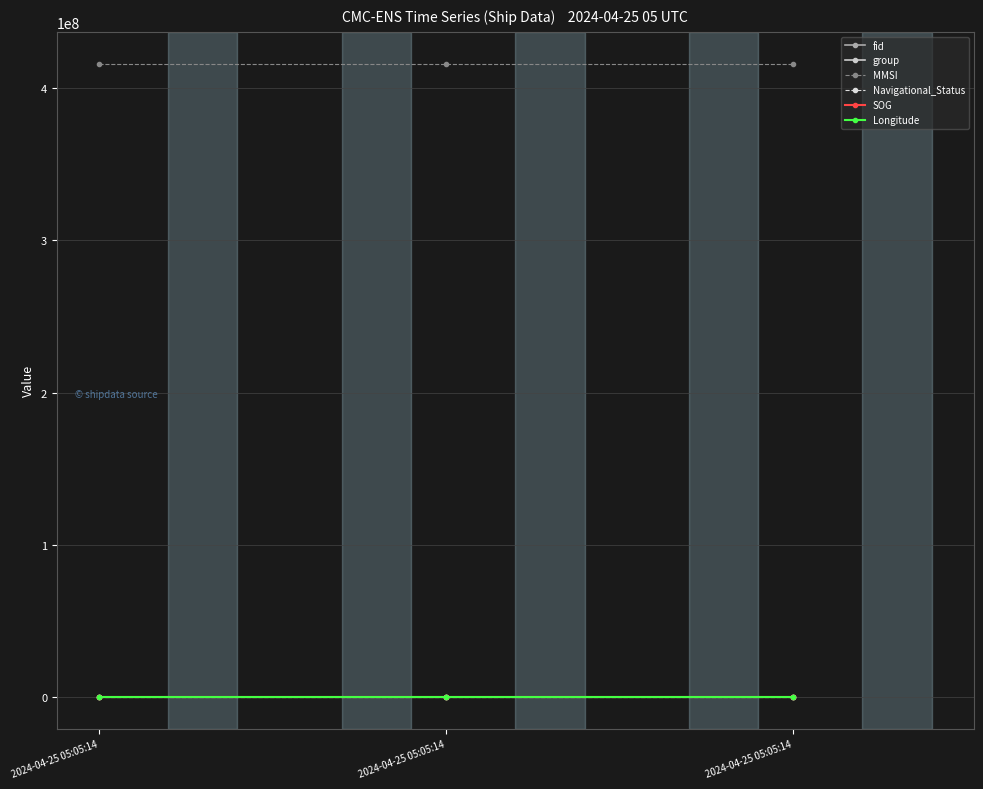

What are all the series names shown in the legend?

fid, group, MMSI, Navigational_Status, SOG, Longitude